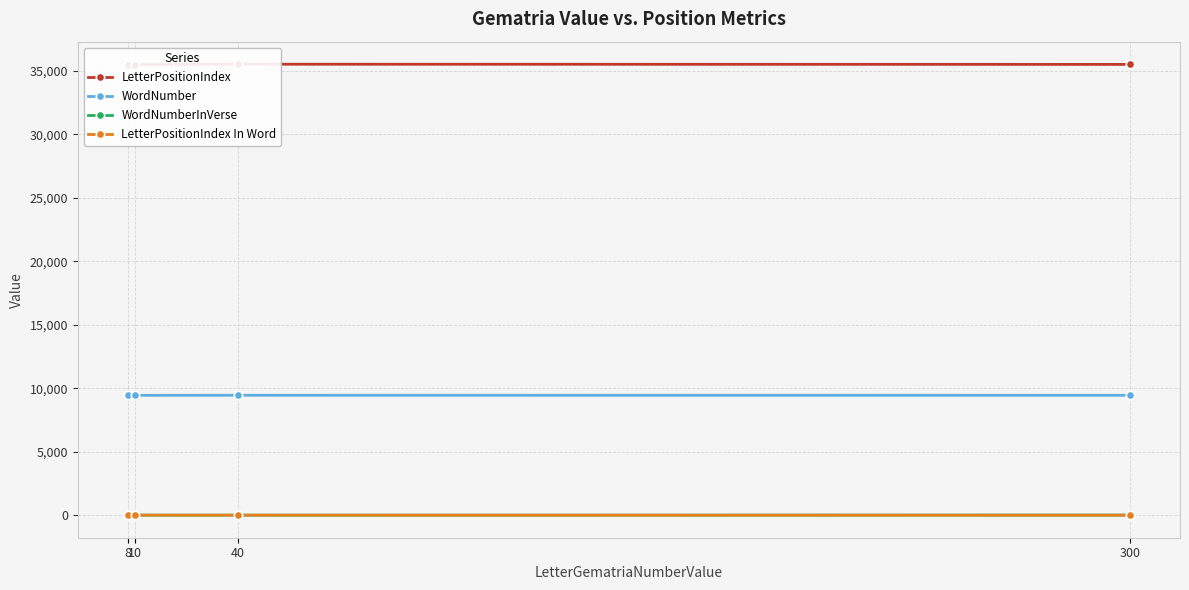

What is the maximum value for WordNumber?

9449